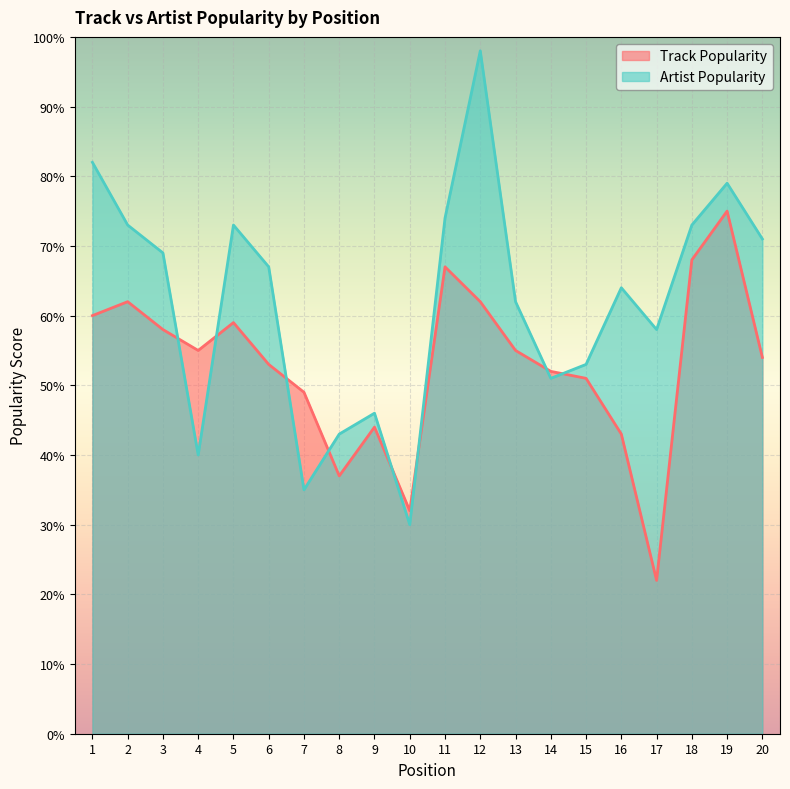

In Track Popularity, how many points are higher than both neighbors (excluding endpoints)?

5